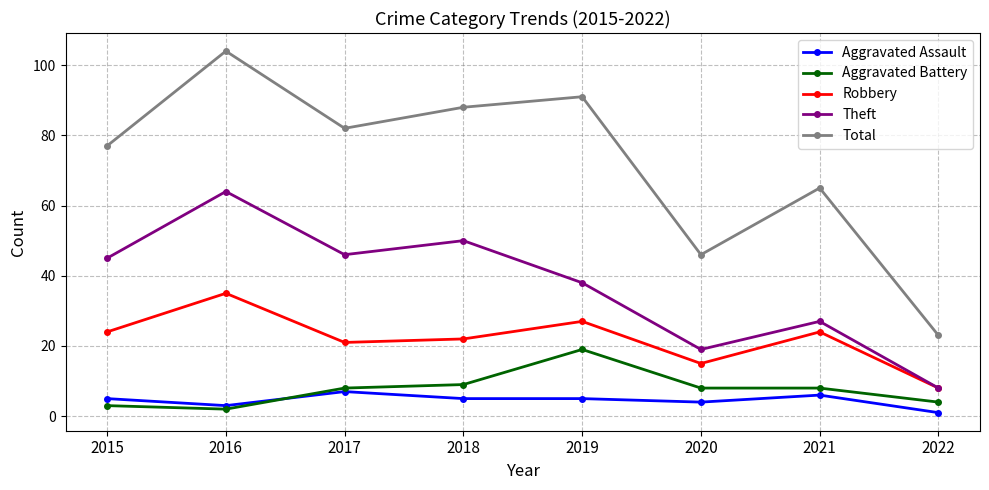

What is the spread (max minus min) of values at 2022?

22